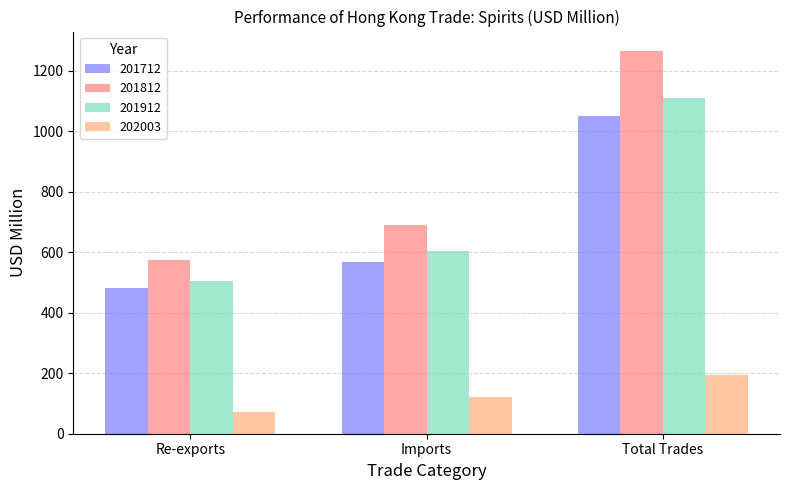

Reading left to right, what are all the values shown in this chart?

201712: Re-exports=483.2	Imports=567.3	Total Trades=1050.5
201812: Re-exports=575.4	Imports=690.7	Total Trades=1266.0
201912: Re-exports=506.0	Imports=603.0	Total Trades=1109.0
202003: Re-exports=72.9	Imports=120.1	Total Trades=193.0